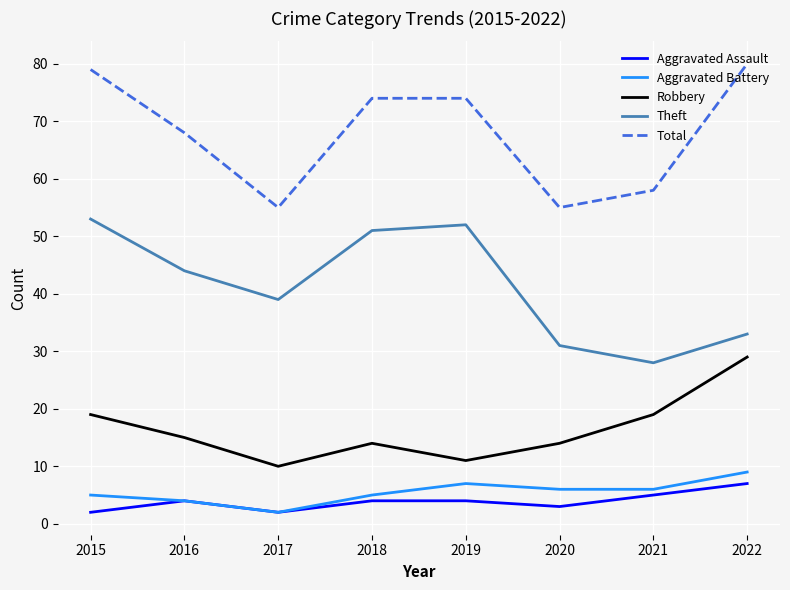

Does the chart have visible grid lines?

Yes